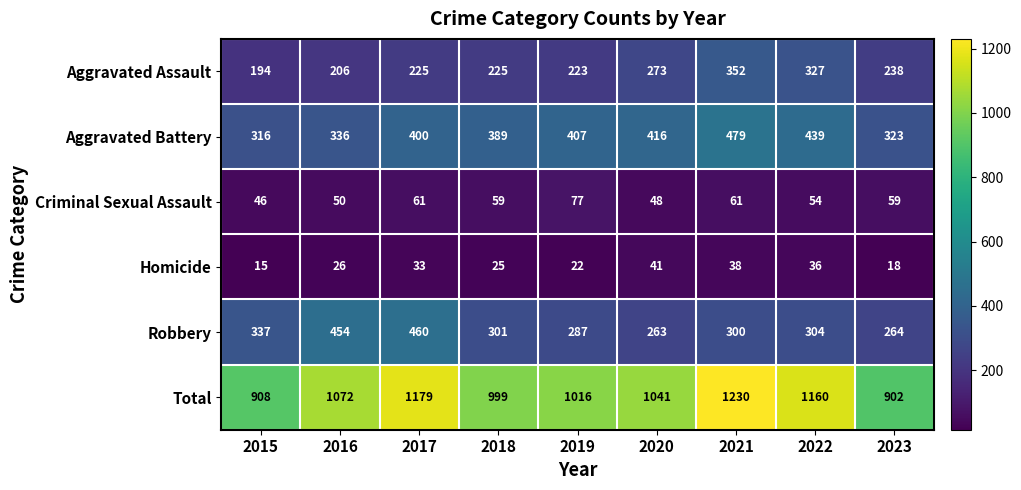

Which series has the largest total across all categories?

Total